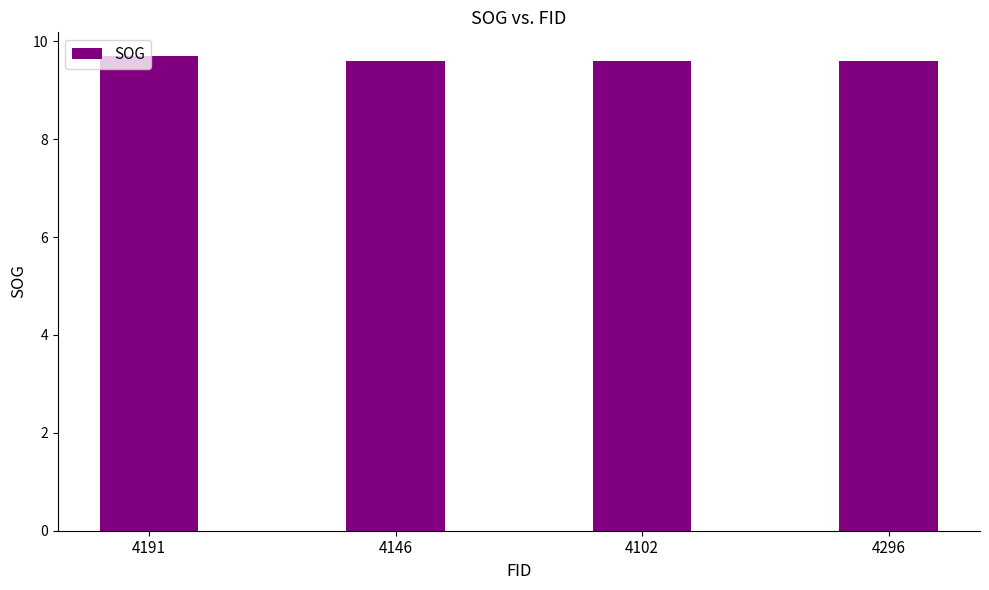

How many data points does each series have?

4